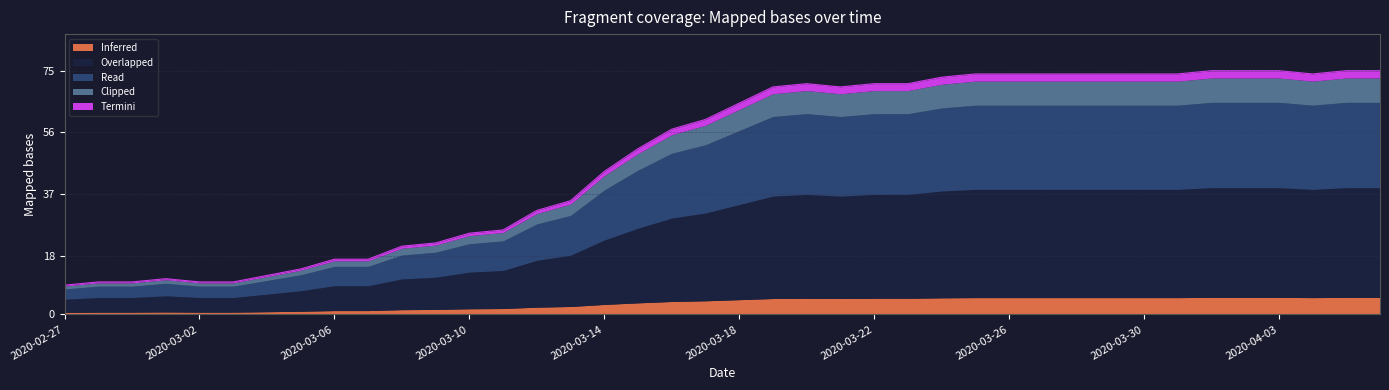

At which category does the data reach its first local valley?

2020-03-21